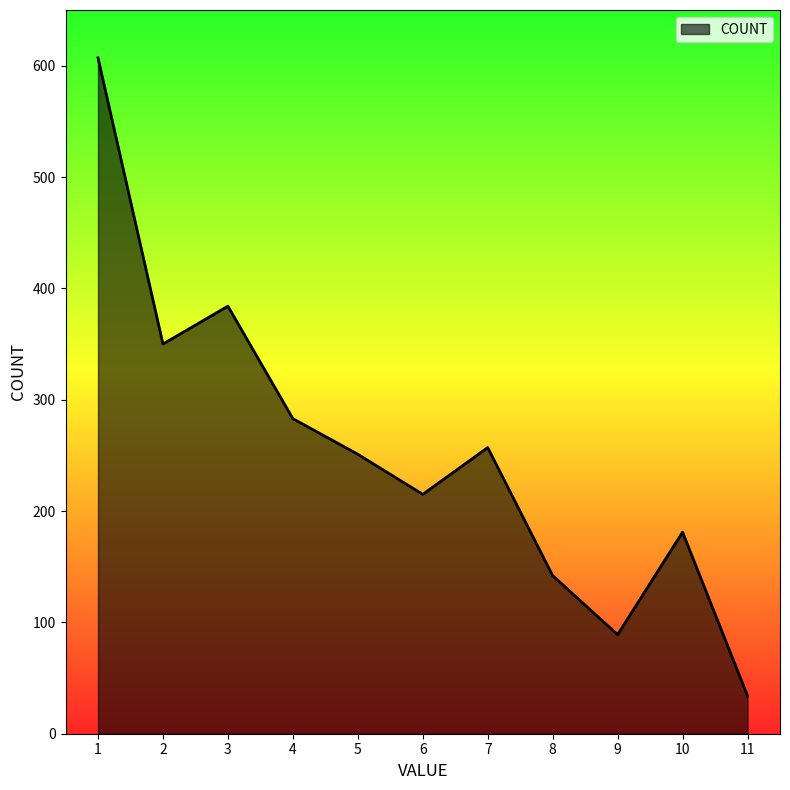

Is it true that the value at 3 is 656?

False